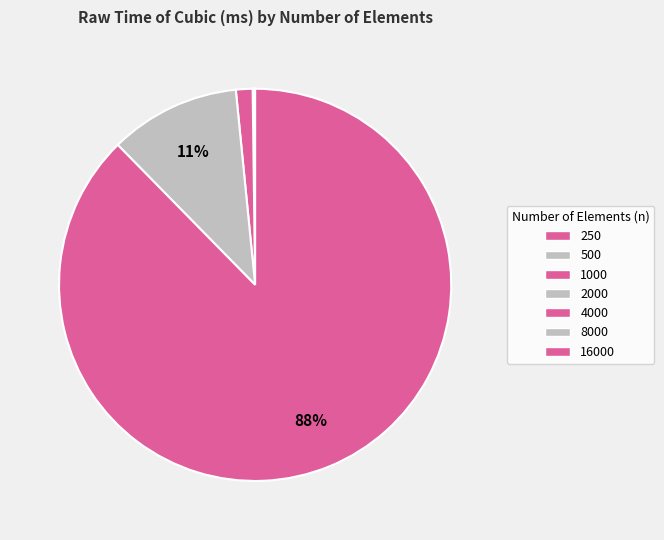

The 2000 slice represents 0% of the pie. True or false?

True